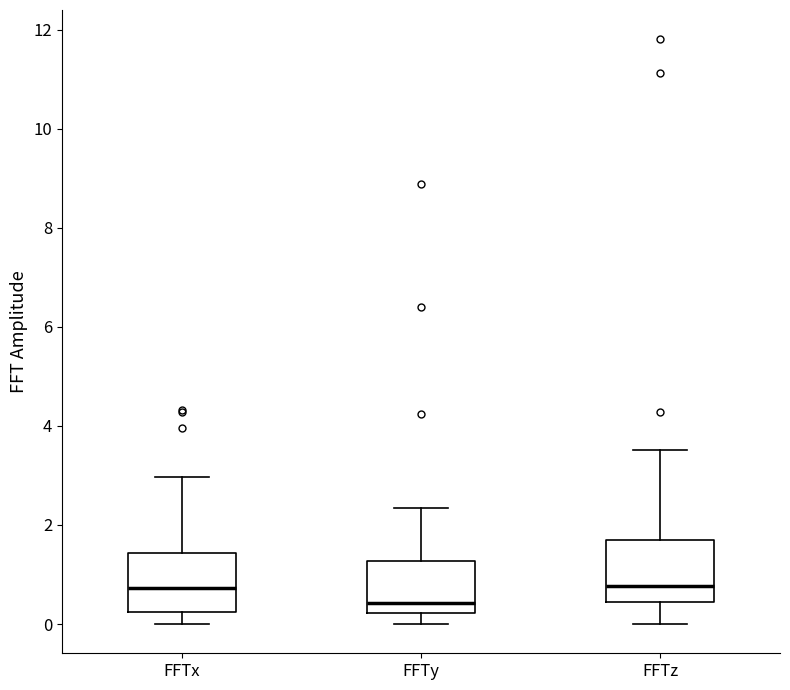

Which box has the lowest median line?

FFTy